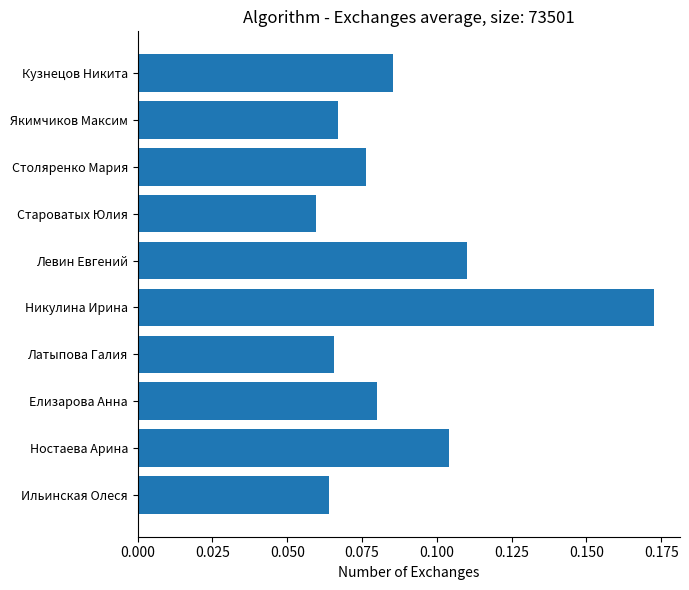

The value at Латыпова Галия is 0.0. True or false?

False